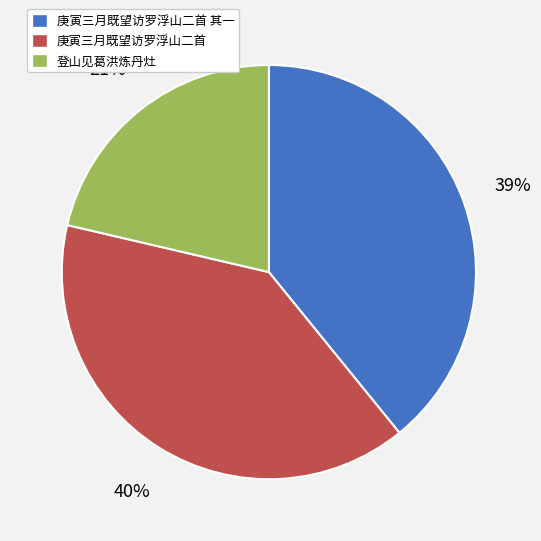

Which slice is the smallest?

登山见葛洪炼丹灶